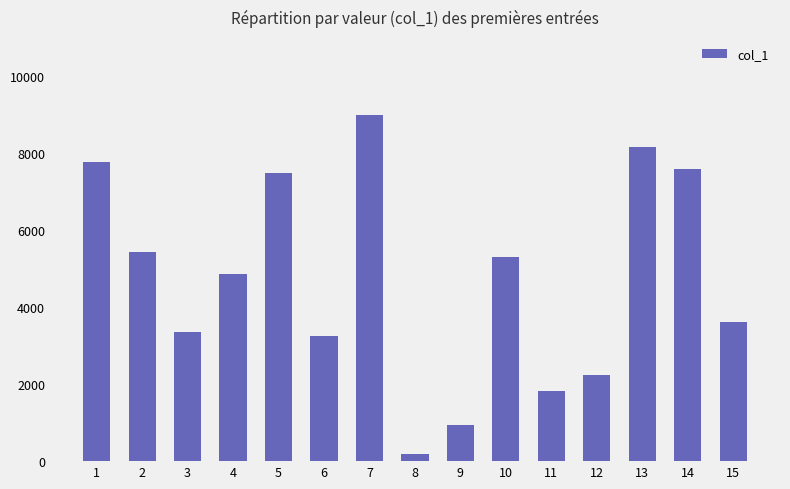

Are the bars grouped side by side (vs. stacked)?

No